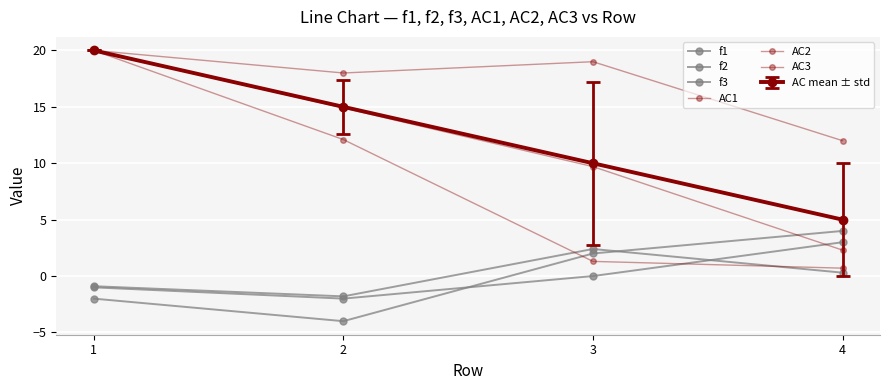

How many lines are shown in the chart?

7